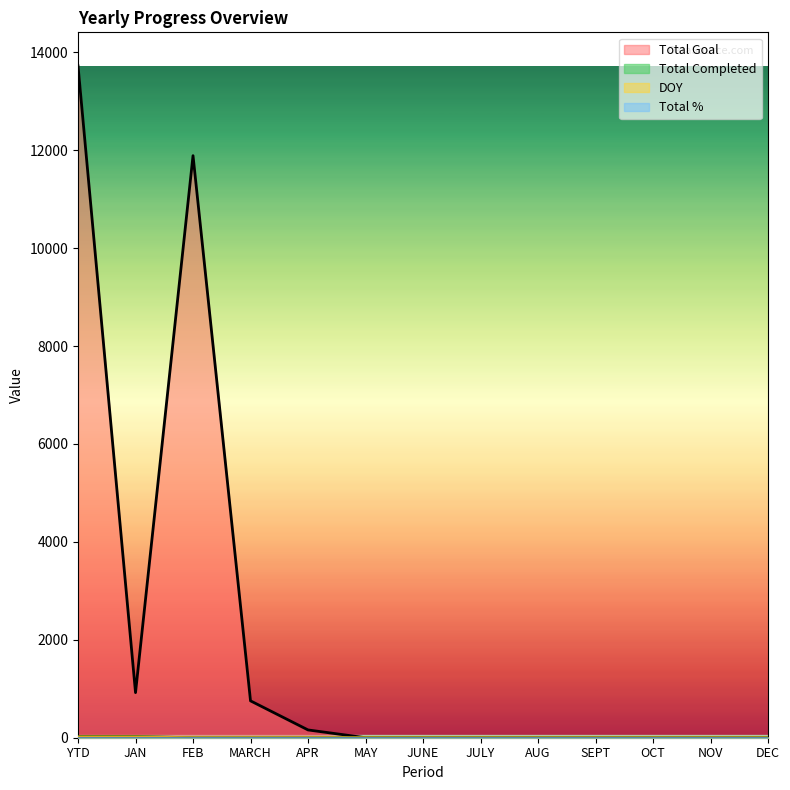

At which category is the sum across all series the highest?

YTD